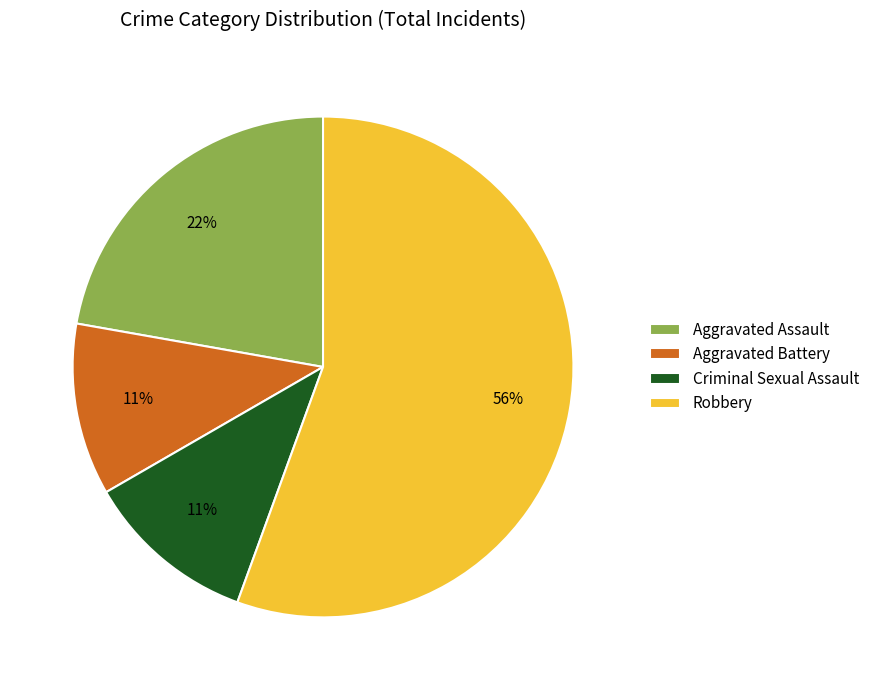

Combined, do Criminal Sexual Assault and Aggravated Assault account for over 50%?

No